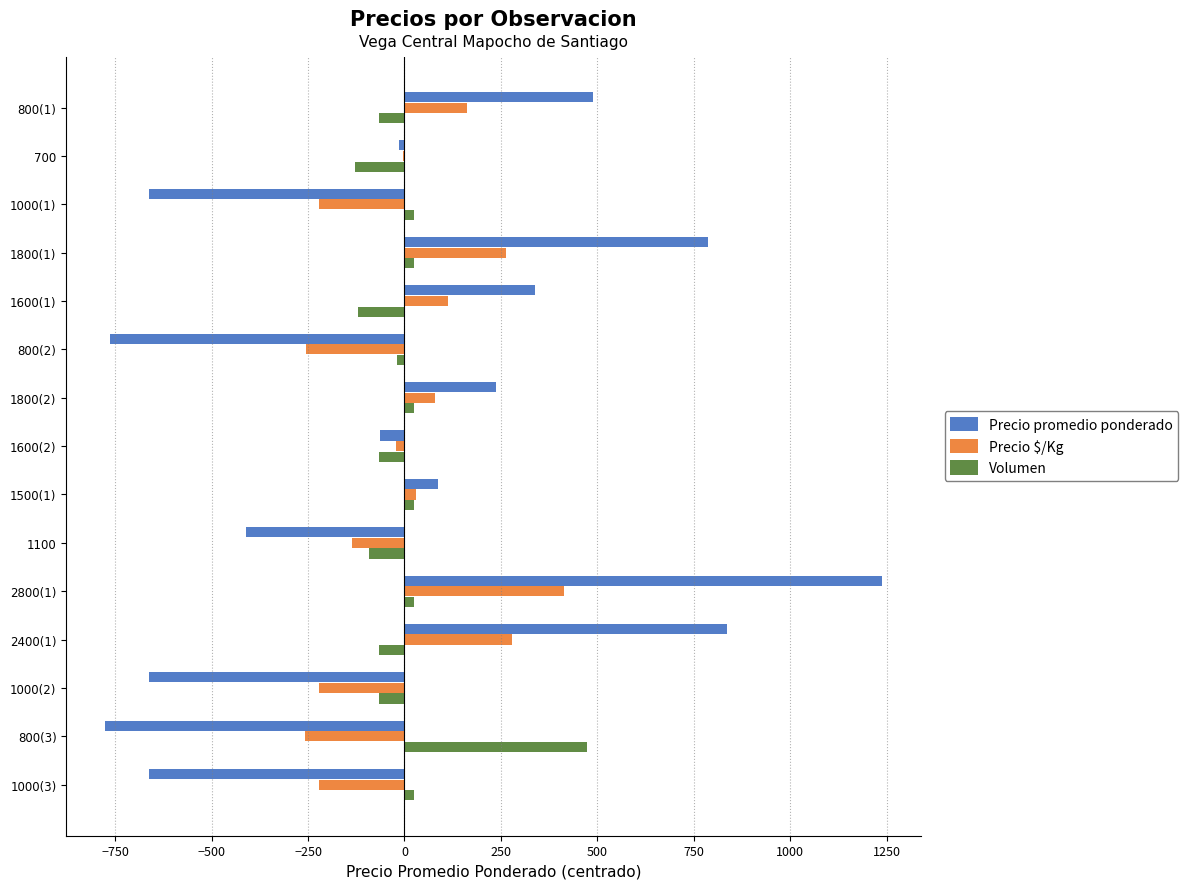

At which label does Volumen reach its peak?

800(3)